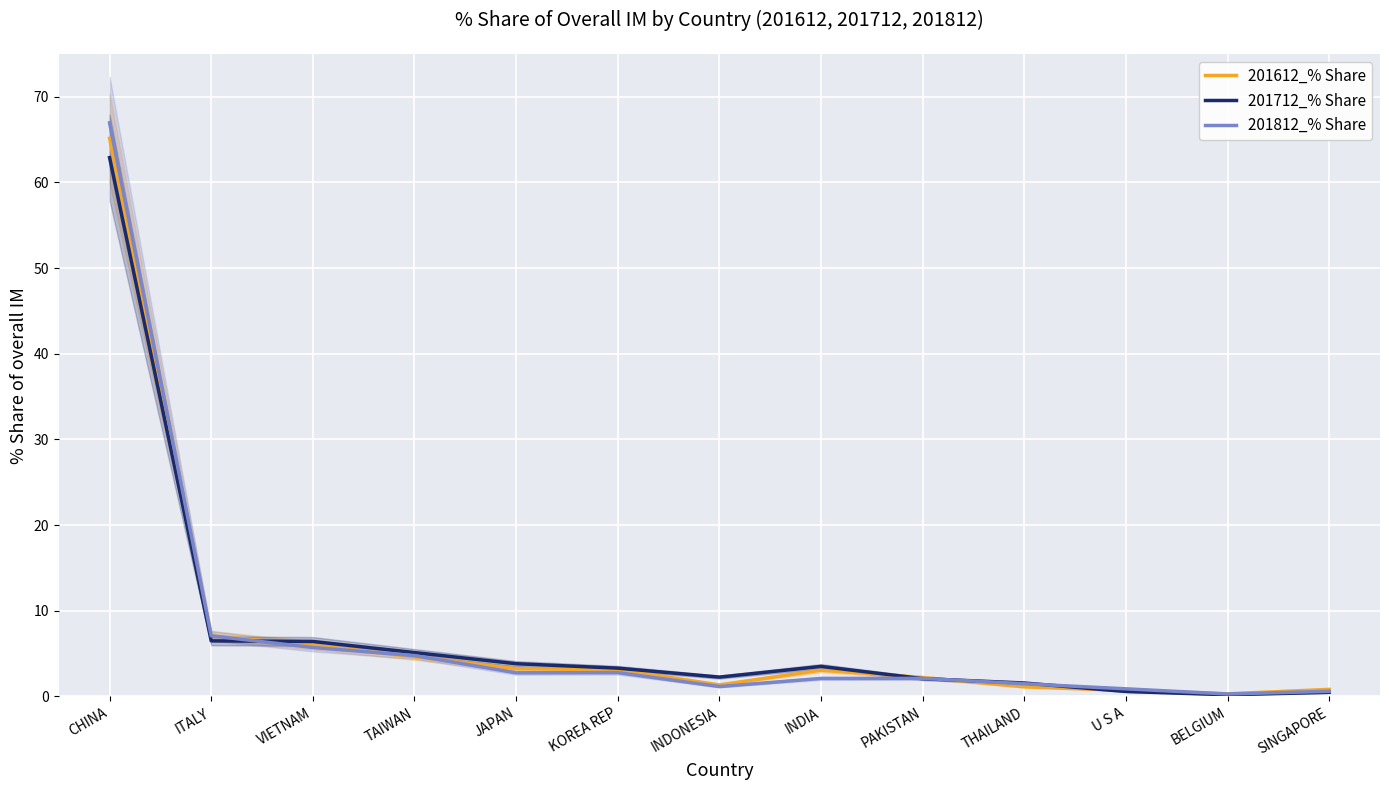

Rank the series by their maximum value, from lowest to highest.

201712_% Share, 201612_% Share, 201812_% Share